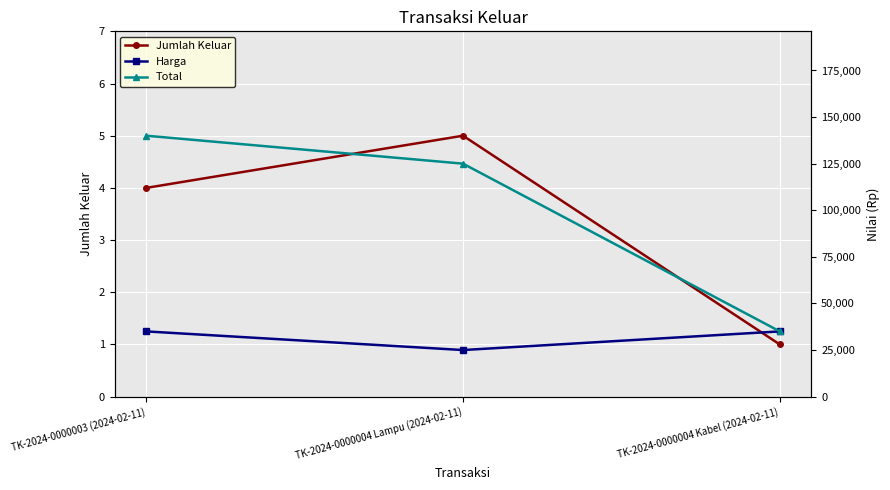

Reading left to right, extract all data points from this chart.

Jumlah Keluar: TK-2024-0000003 (2024-02-11)=4	TK-2024-0000004 Lampu (2024-02-11)=5	TK-2024-0000004 Kabel (2024-02-11)=1
Harga: TK-2024-0000003 (2024-02-11)=35000	TK-2024-0000004 Lampu (2024-02-11)=25000	TK-2024-0000004 Kabel (2024-02-11)=35000
Total: TK-2024-0000003 (2024-02-11)=140000	TK-2024-0000004 Lampu (2024-02-11)=125000	TK-2024-0000004 Kabel (2024-02-11)=35000